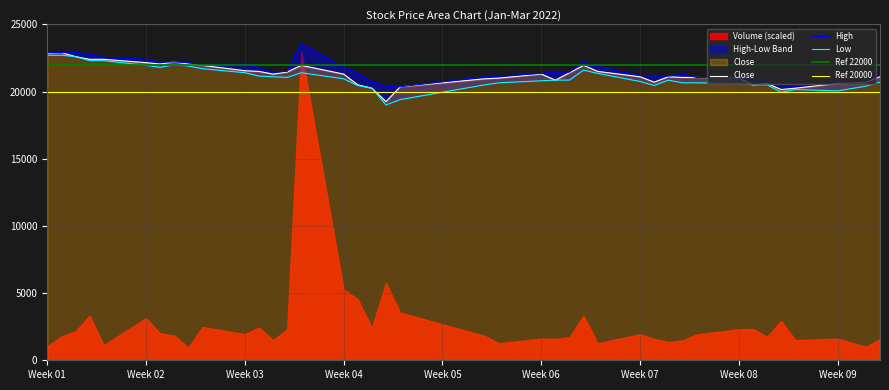

What is the difference between the Close values at 2022-01-18 and 2022-01-21?

450